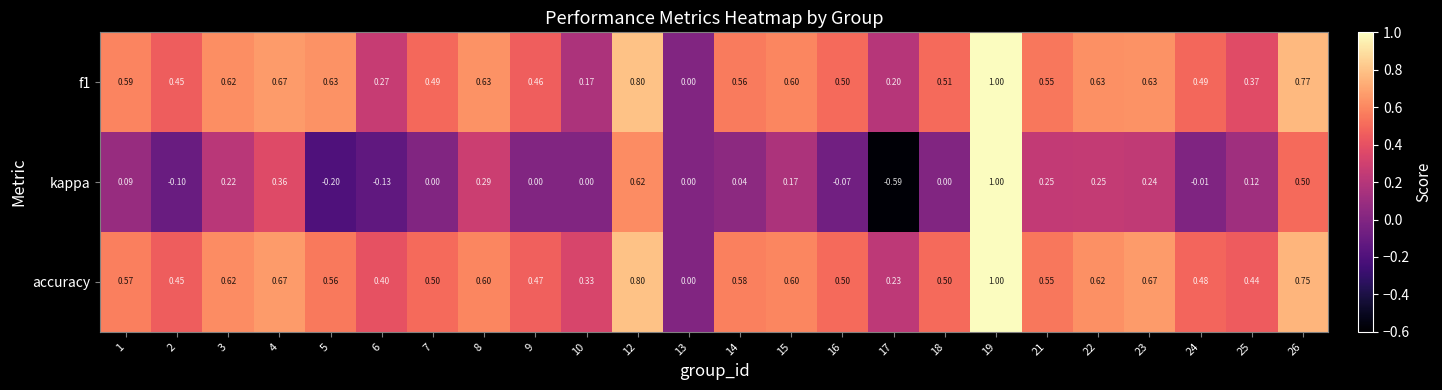

Which series has the largest total across all categories?

accuracy